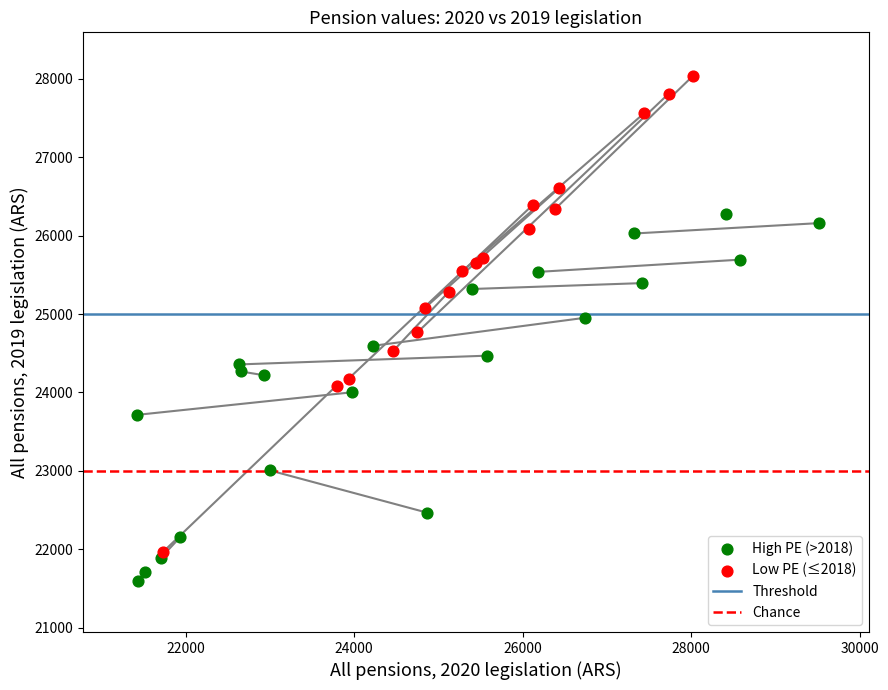

Which series contains the highest Y value?

Low PE (≤2018)